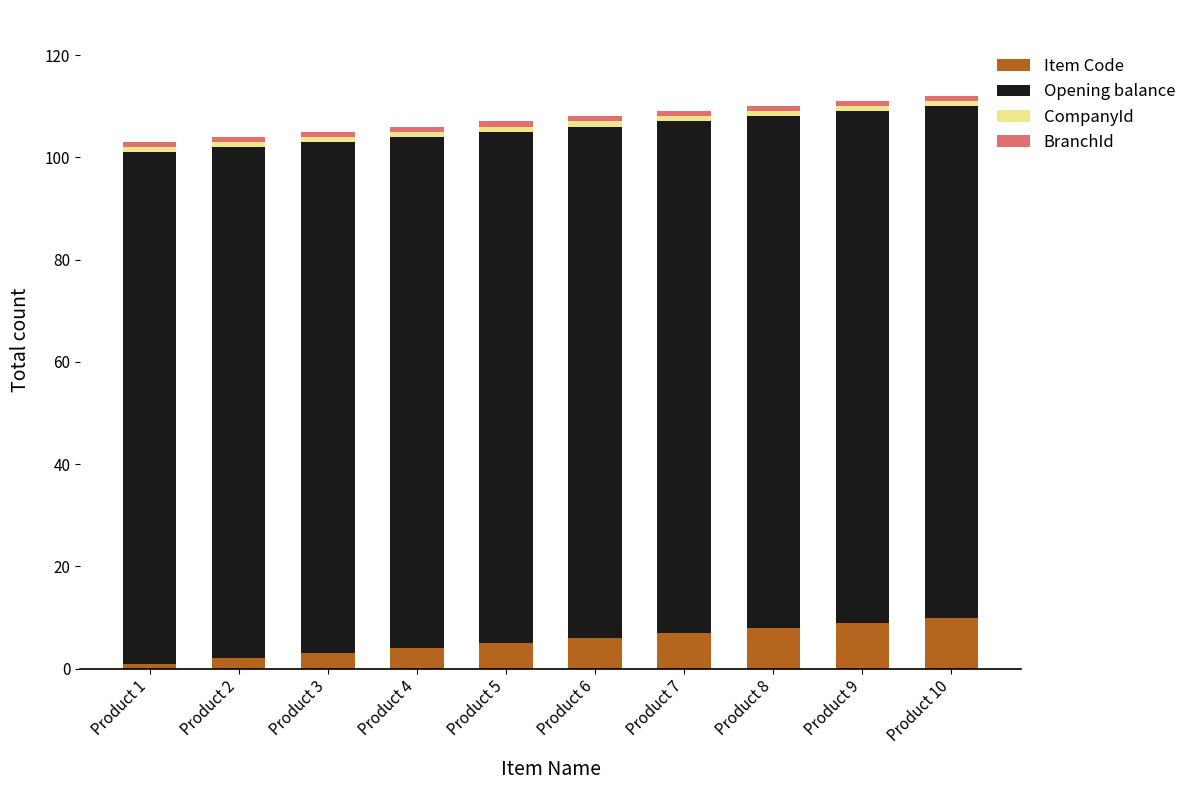

True or false: Item Code has a value of 7 at Product 7.

True